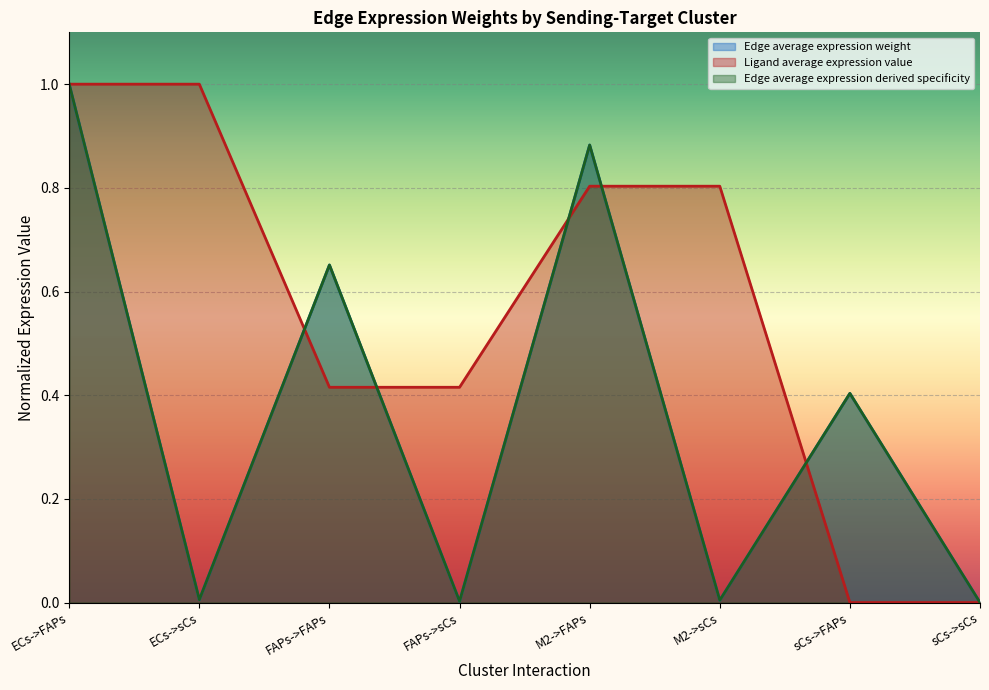

At which label is Ligand average expression value closest to 0?

sCs->FAPs